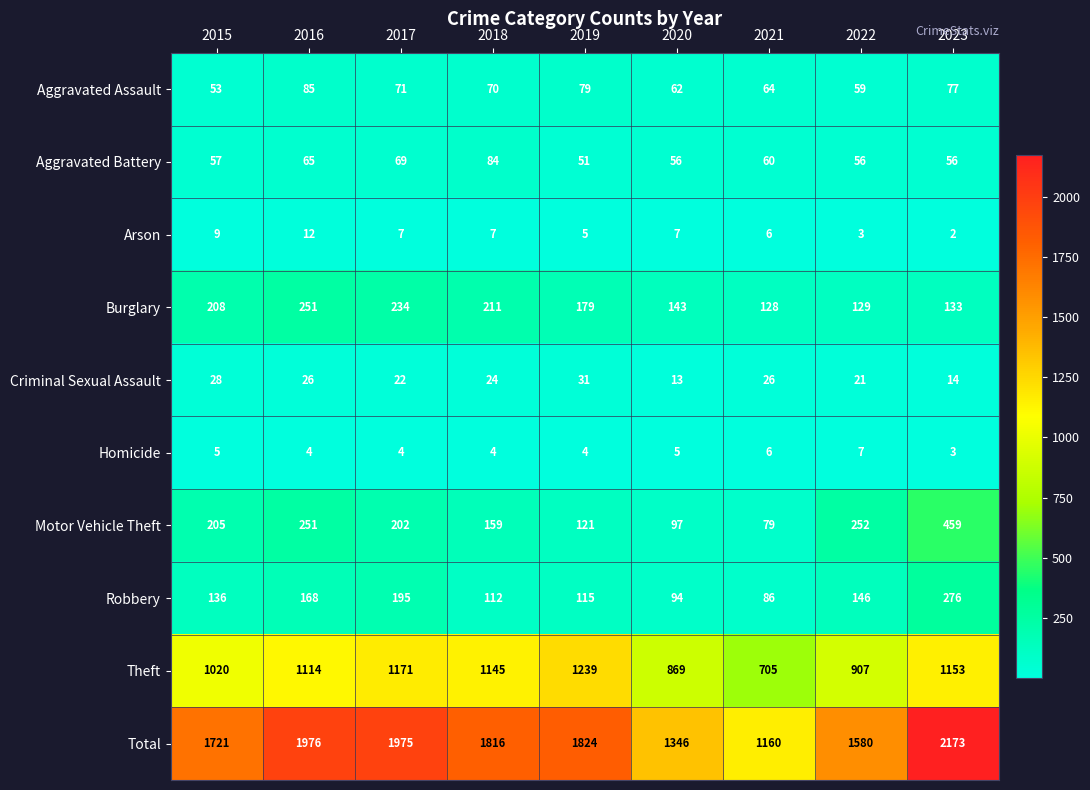

What is the difference between the maximum and minimum values in the Total series?

1013